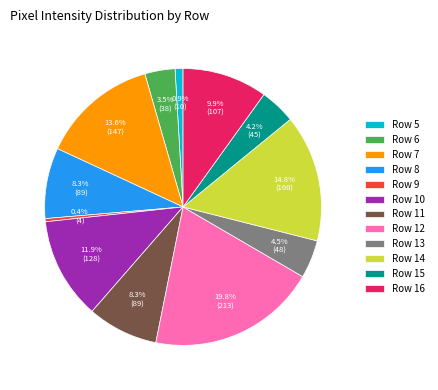

Which category has the smallest portion of the pie?

Row 9